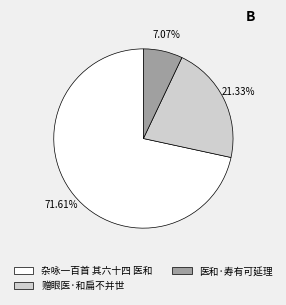

What is the total percentage of 赠眼医·和扁不并世 and 医和·寿有可延理?

28.4%